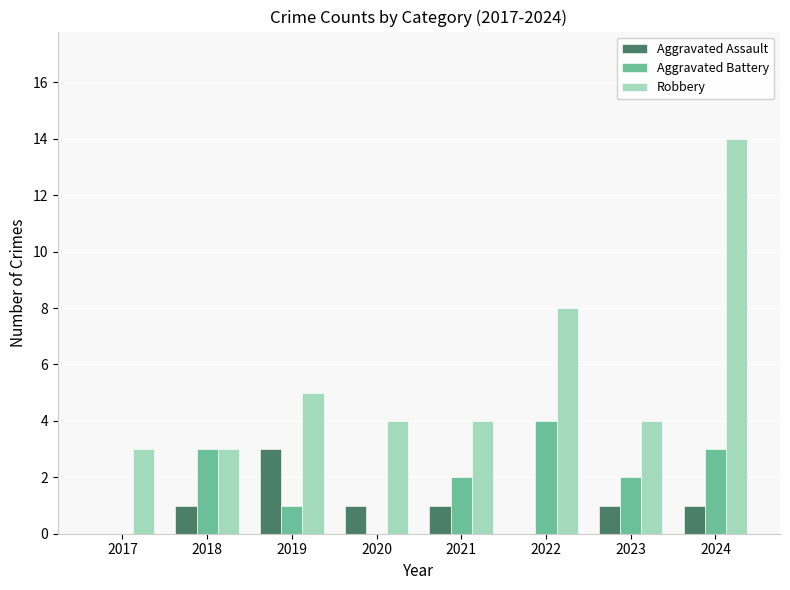

Which category has the highest value in the Aggravated Assault series?

2019